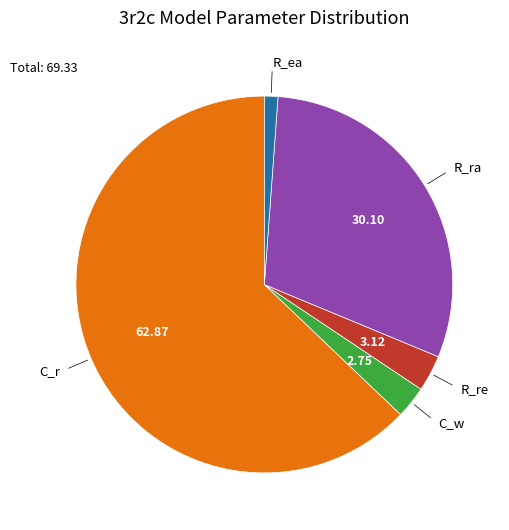

Which has a higher value, R_re or R_ra?

R_ra